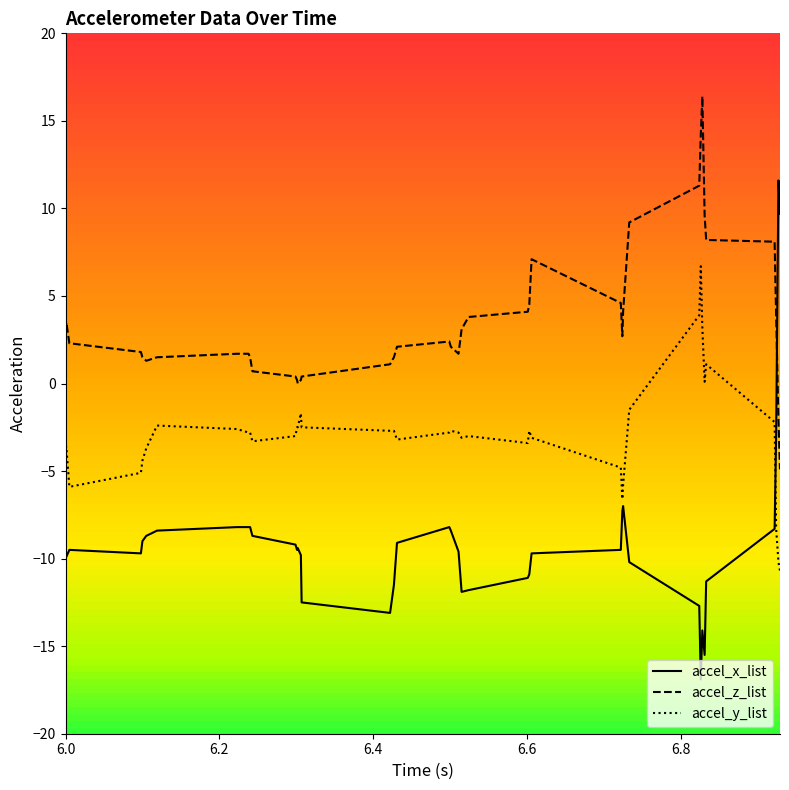

What is the difference between the maximum and minimum values in the accel_z_list series?

21.3